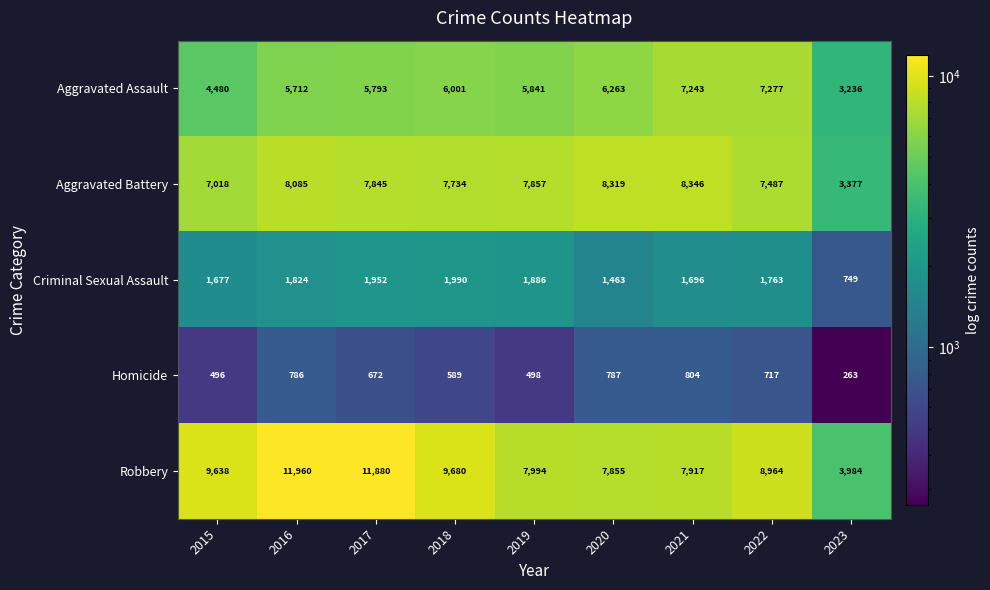

At which label does Criminal Sexual Assault reach its peak?

2018